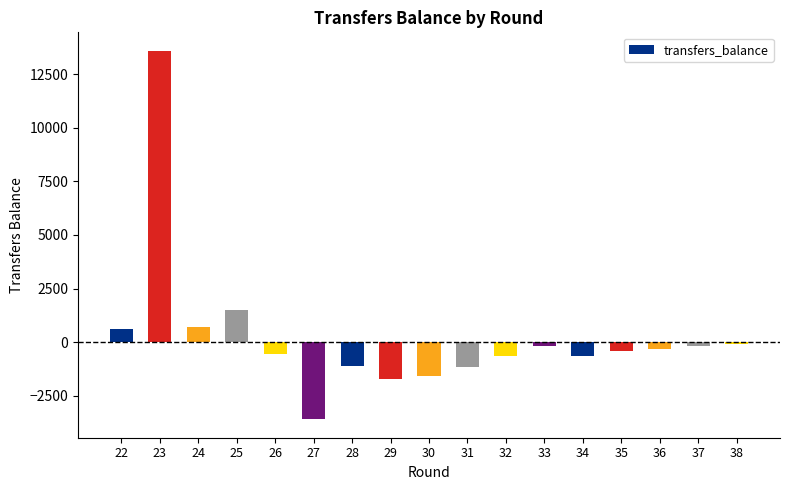

At which label is the value closest to 4997?

25